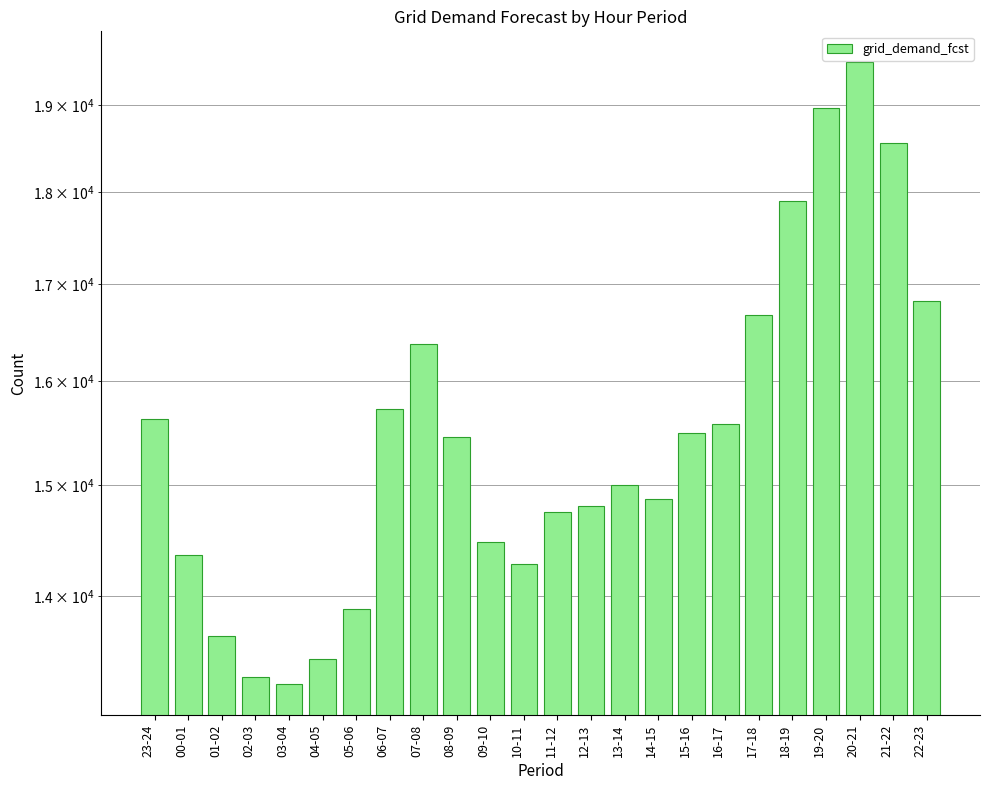

Are the bars grouped side by side (vs. stacked)?

No